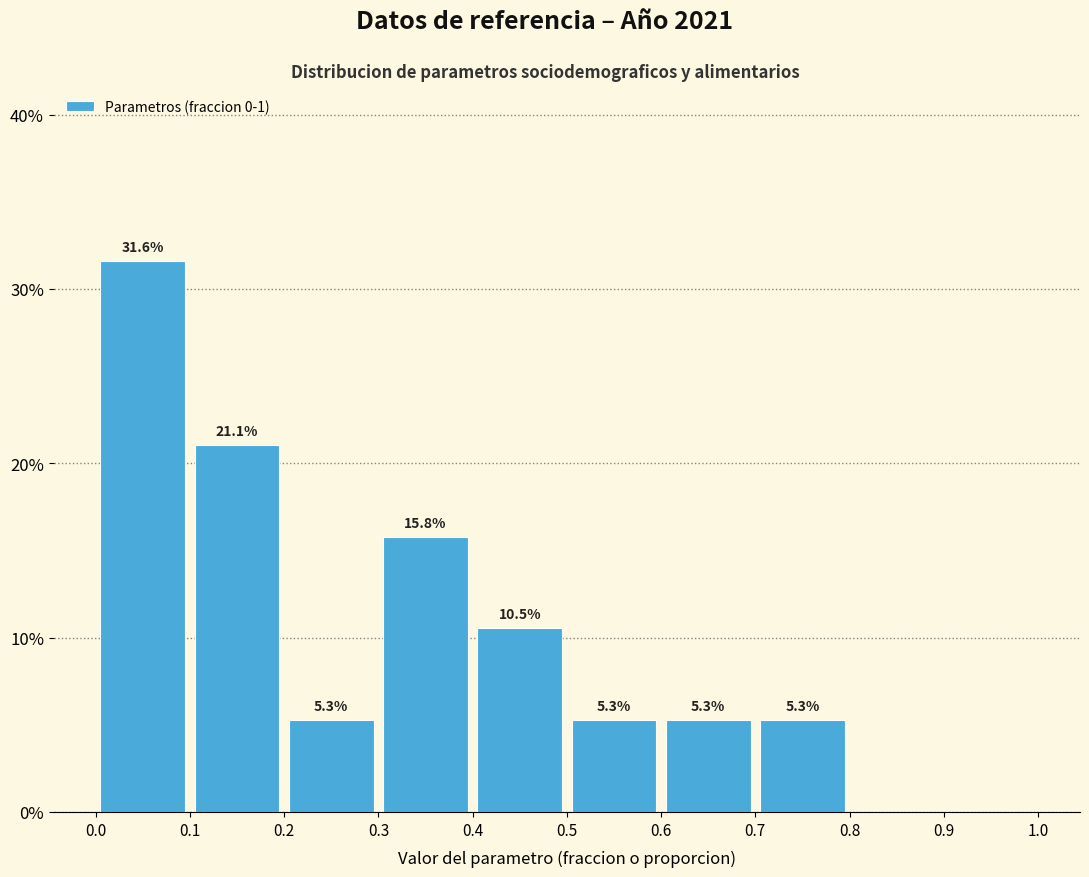

Which range on the x-axis has the tallest bar?

0.0 to 0.1